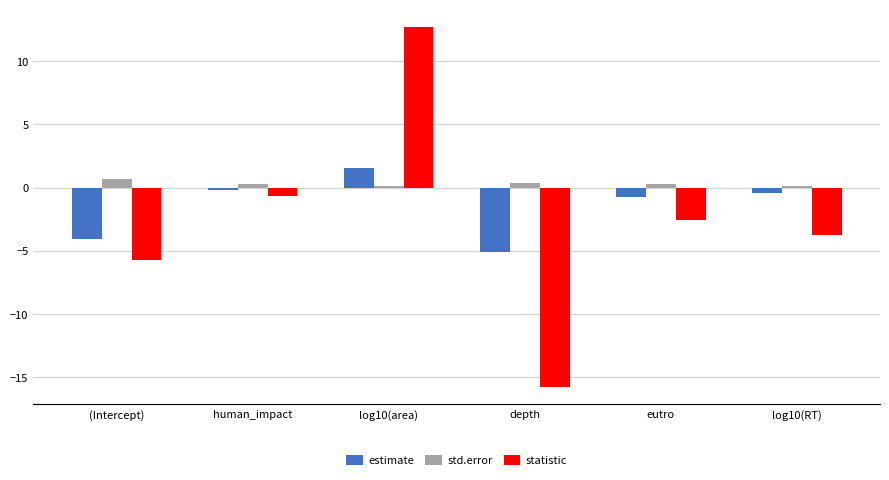

How many data points in statistic are less than -2?

4